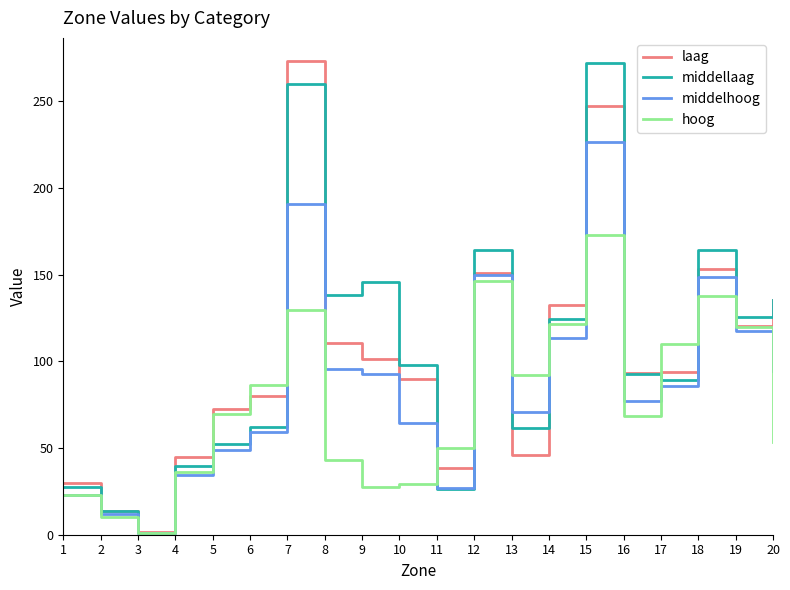

At which label is hoog closest to 86?

6